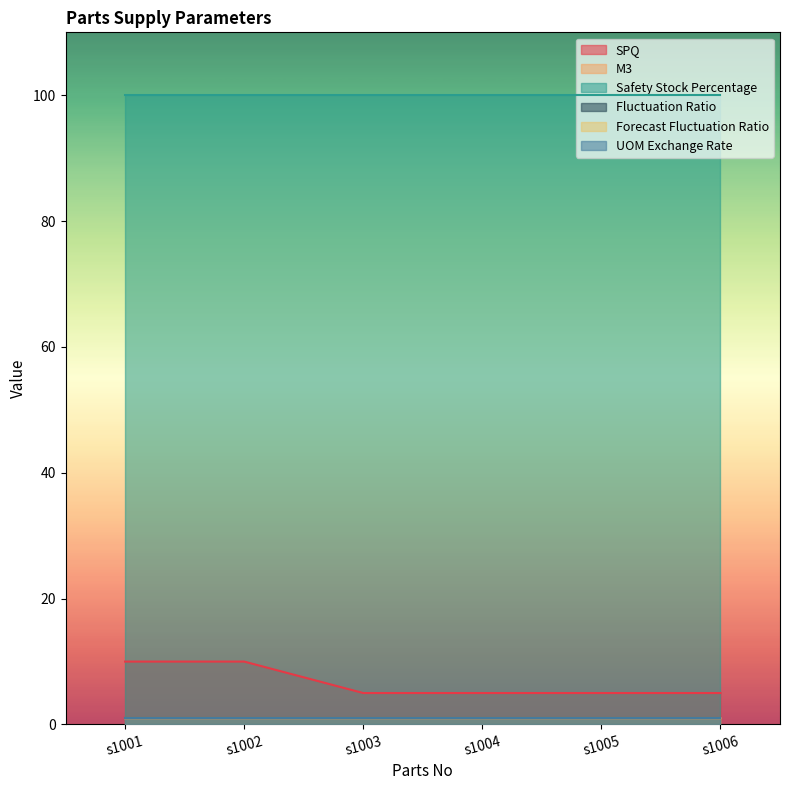

What is the value of the Fluctuation Ratio point at the 1st from the left?

1.0